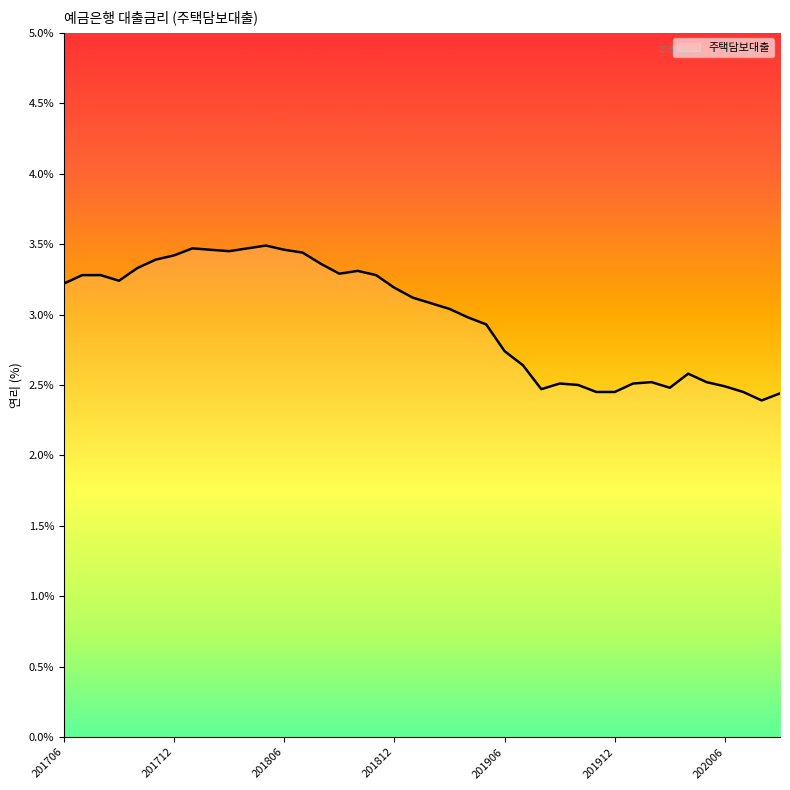

How many series are shown in this chart?

1